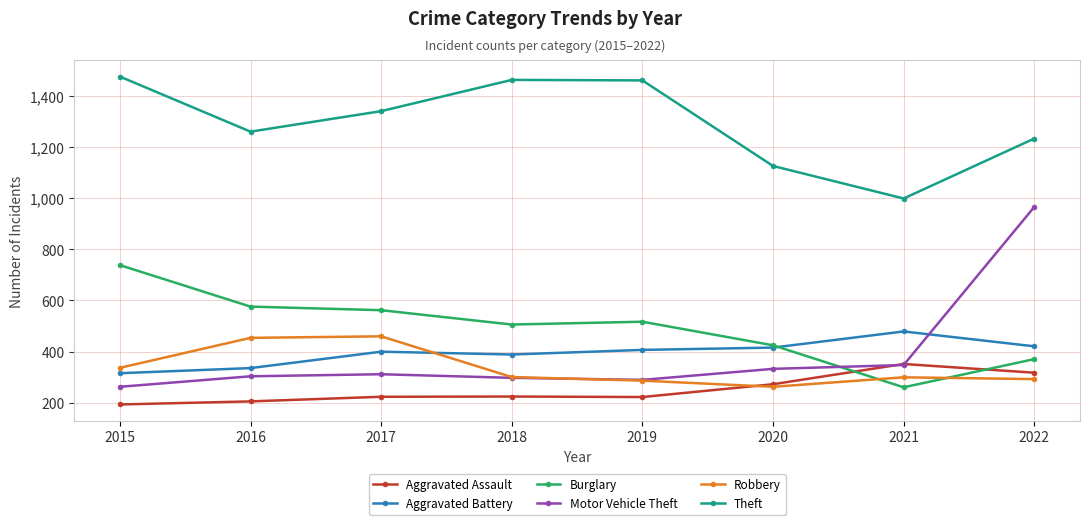

What is the total value across all series at 2018?

3180